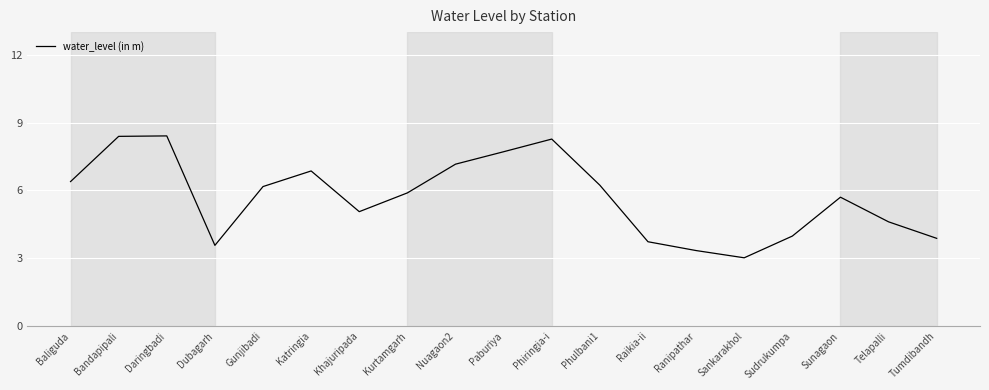

What is the greatest value displayed?

8.4